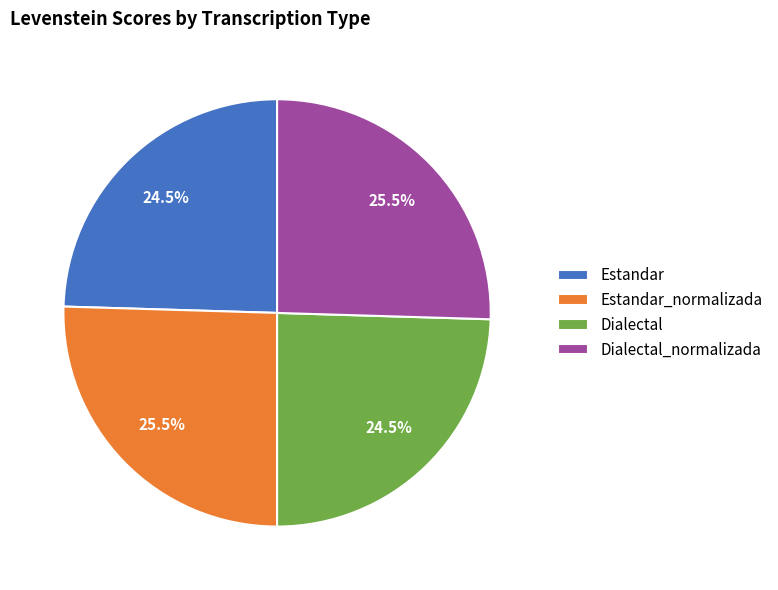

Does Dialectal account for over 50% of the chart?

No